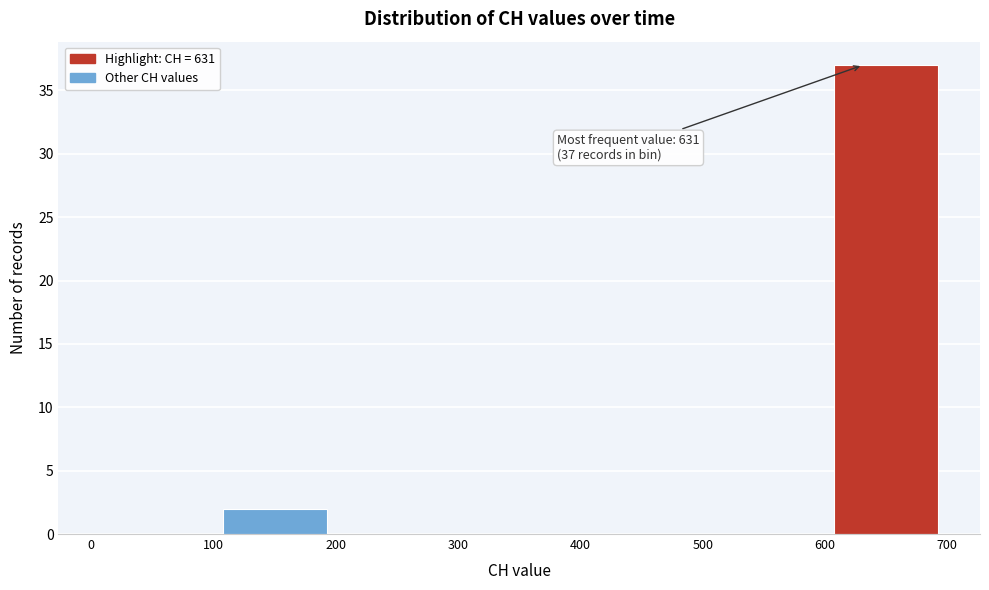

Which range on the x-axis has the tallest bar?

600 to 700